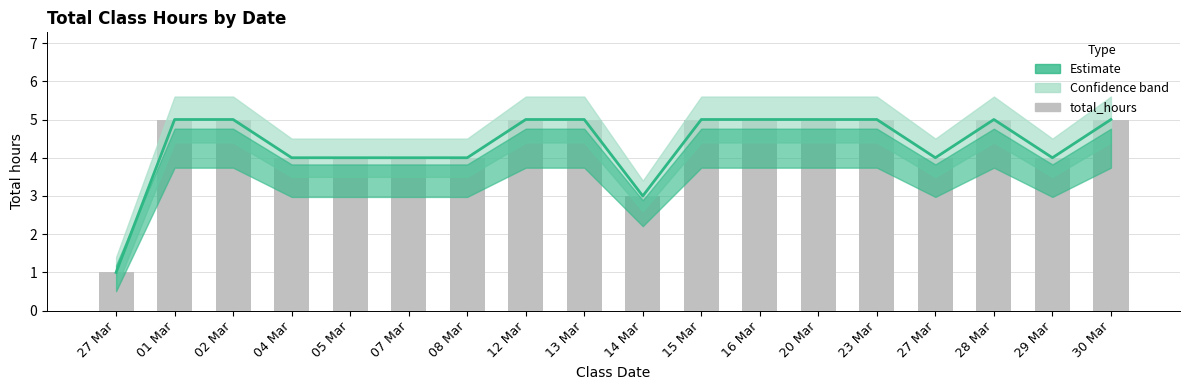

Reading left to right, list all the values displayed in this chart.

Trend: 1	5	5	4	4	4	4	5	5	3	5	5	5	5	4	5	4	5
total_hours: 1	5	5	4	4	4	4	5	5	3	5	5	5	5	4	5	4	5